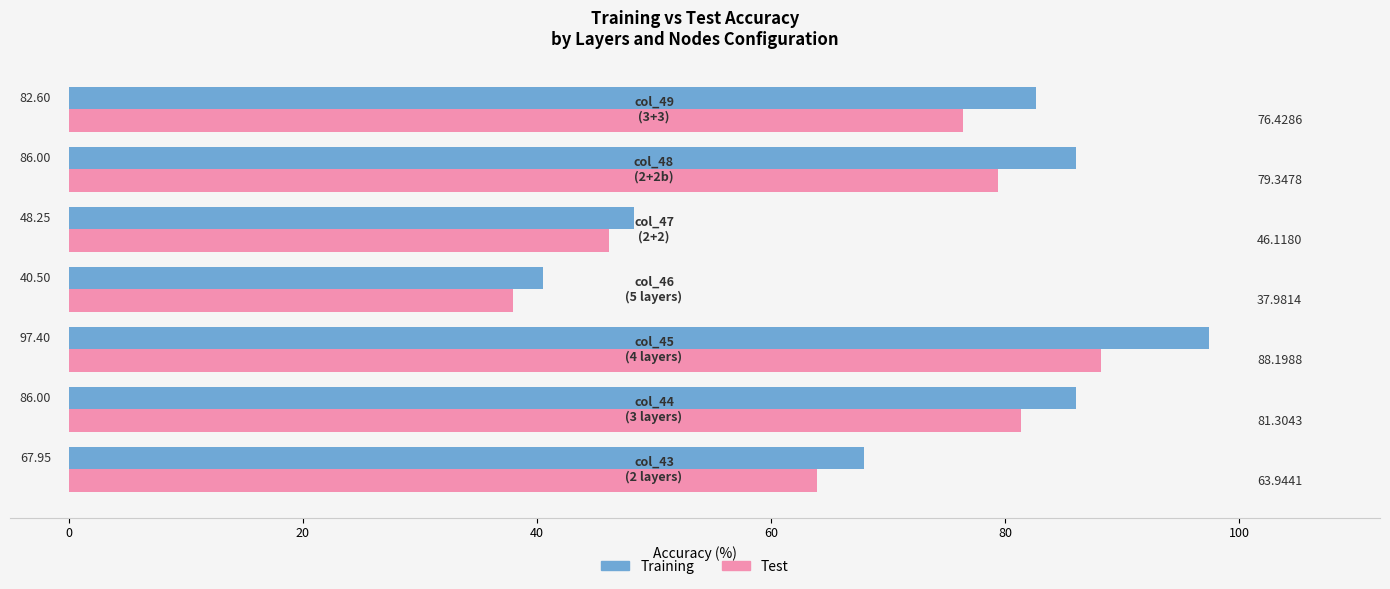

At how many categories does at least one series exceed 45?

6